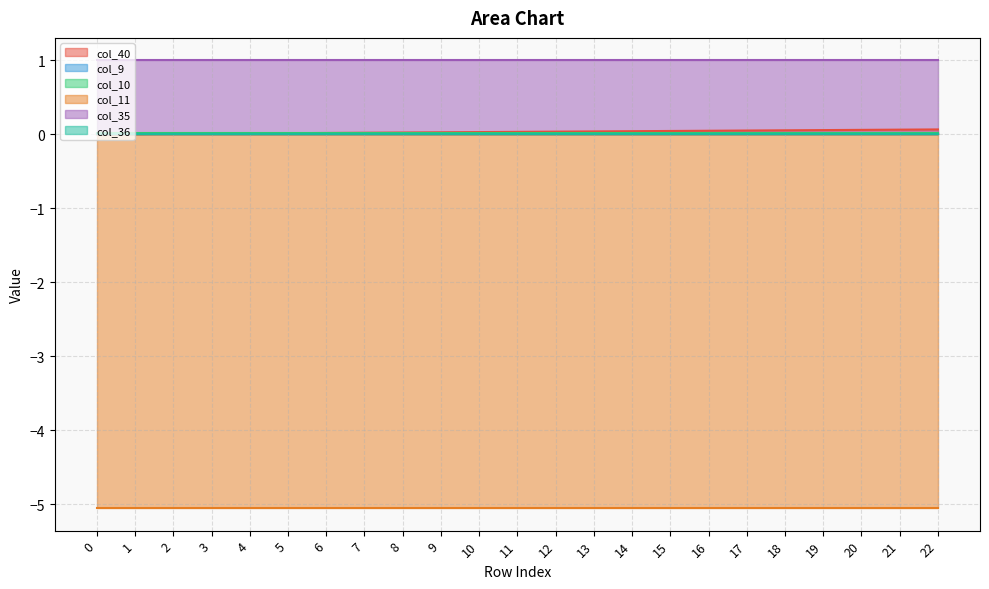

True or false: col_11 has a value of -5.1 at 7.

True